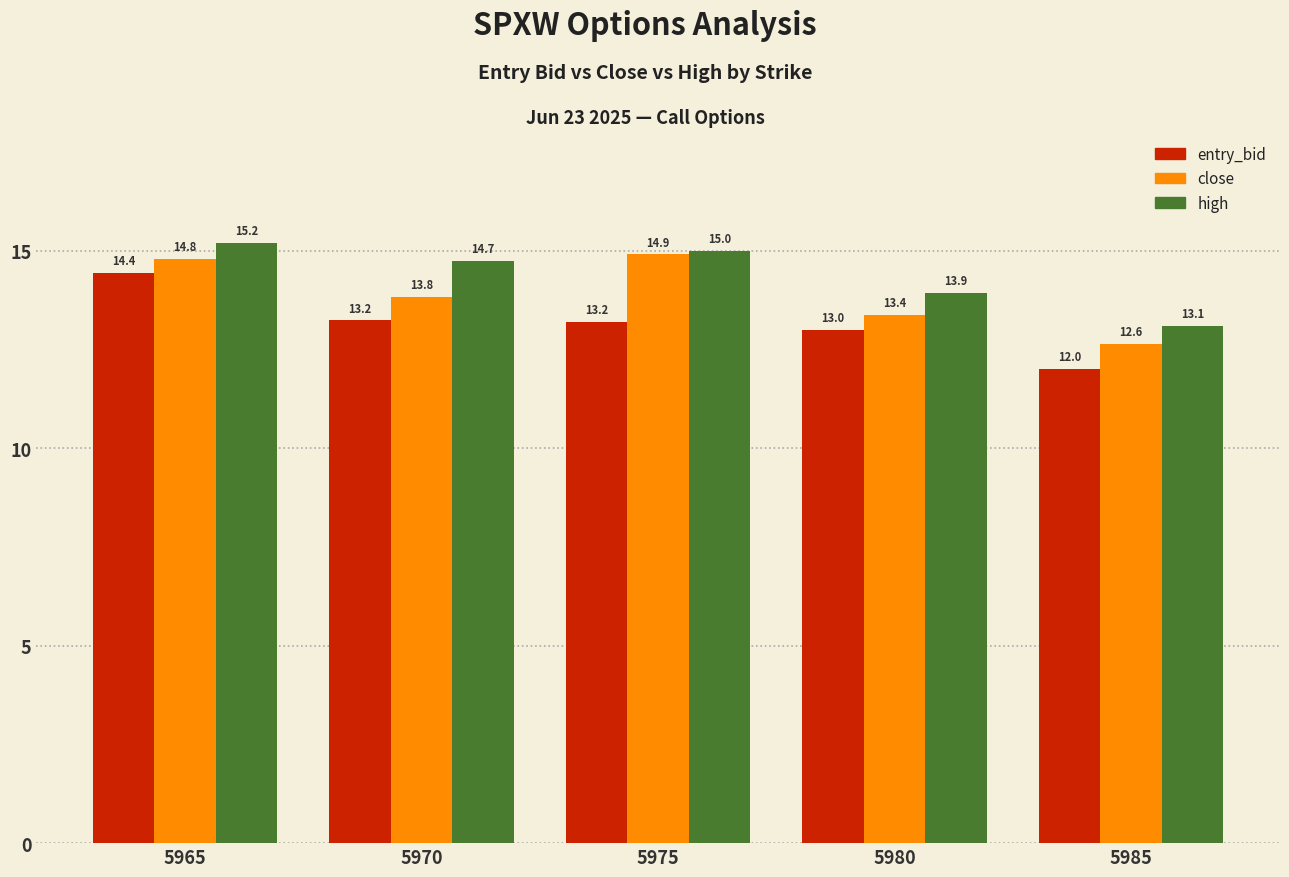

What is the lowest value of the close series?

12.6